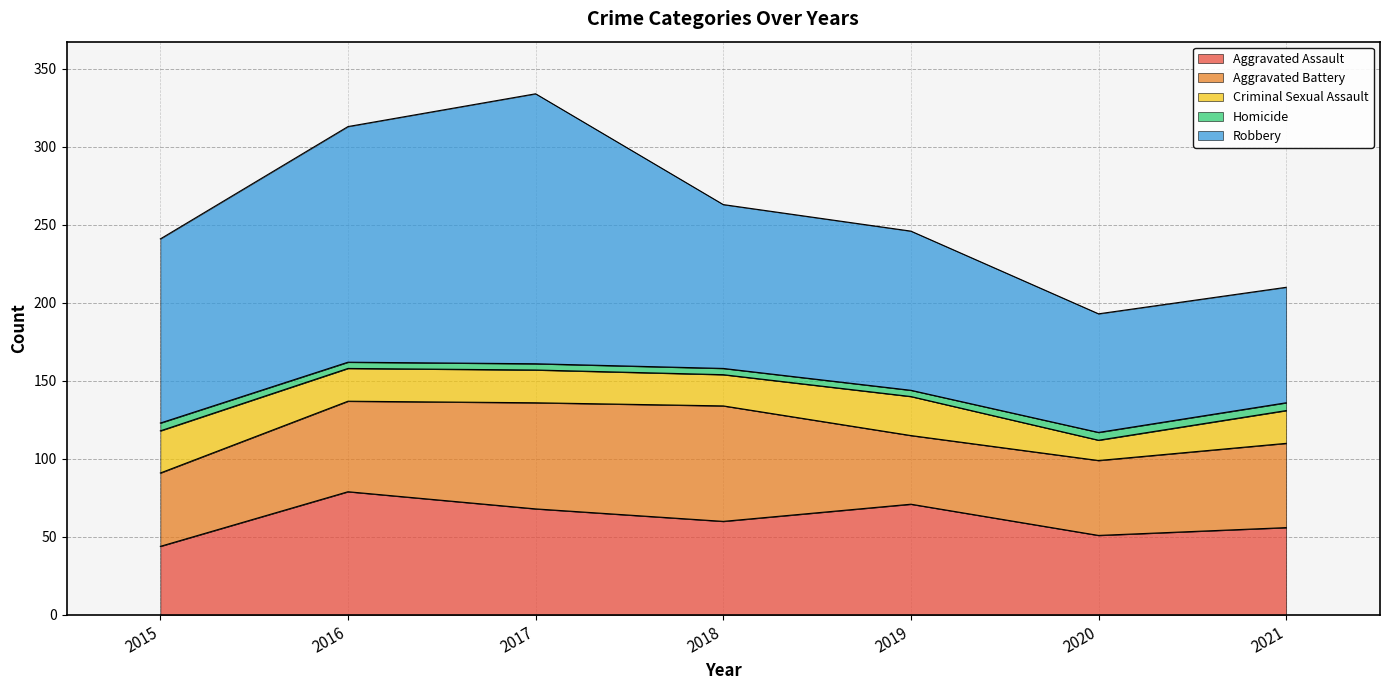

Is the value of Criminal Sexual Assault at 2016 greater than the value of Aggravated Assault at 2017?

No